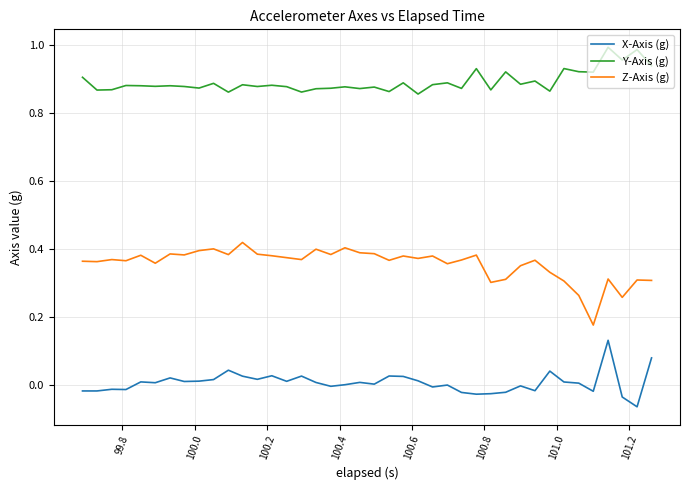

List the series in order of their overall mean, highest first.

Y-Axis (g), Z-Axis (g), X-Axis (g)